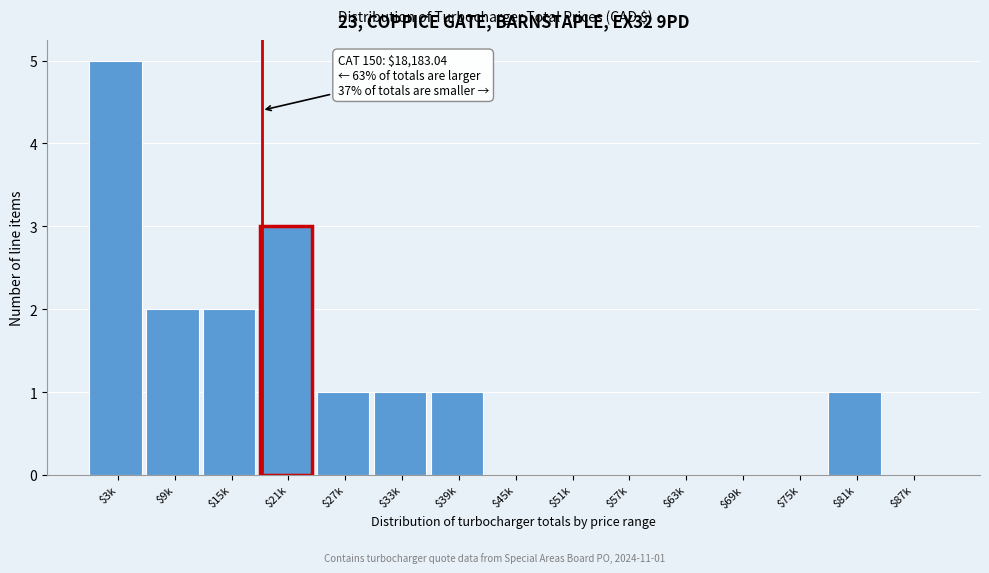

Is it true that the value at $39k is 1?

True